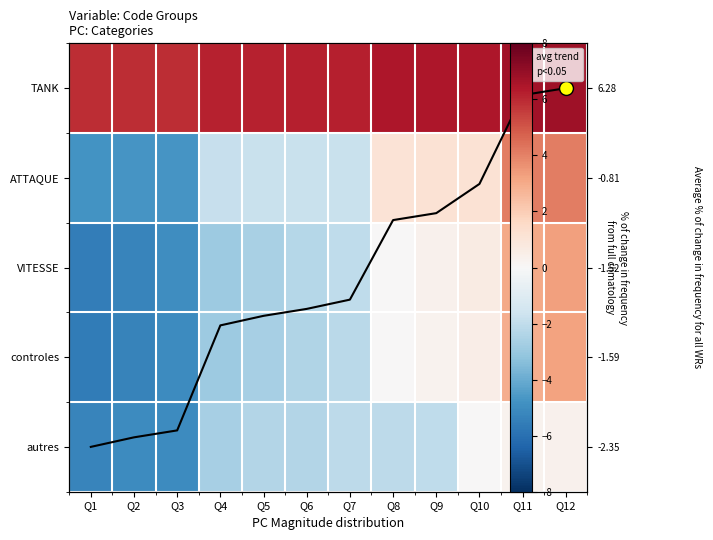

Count the number of categories in the chart.

12